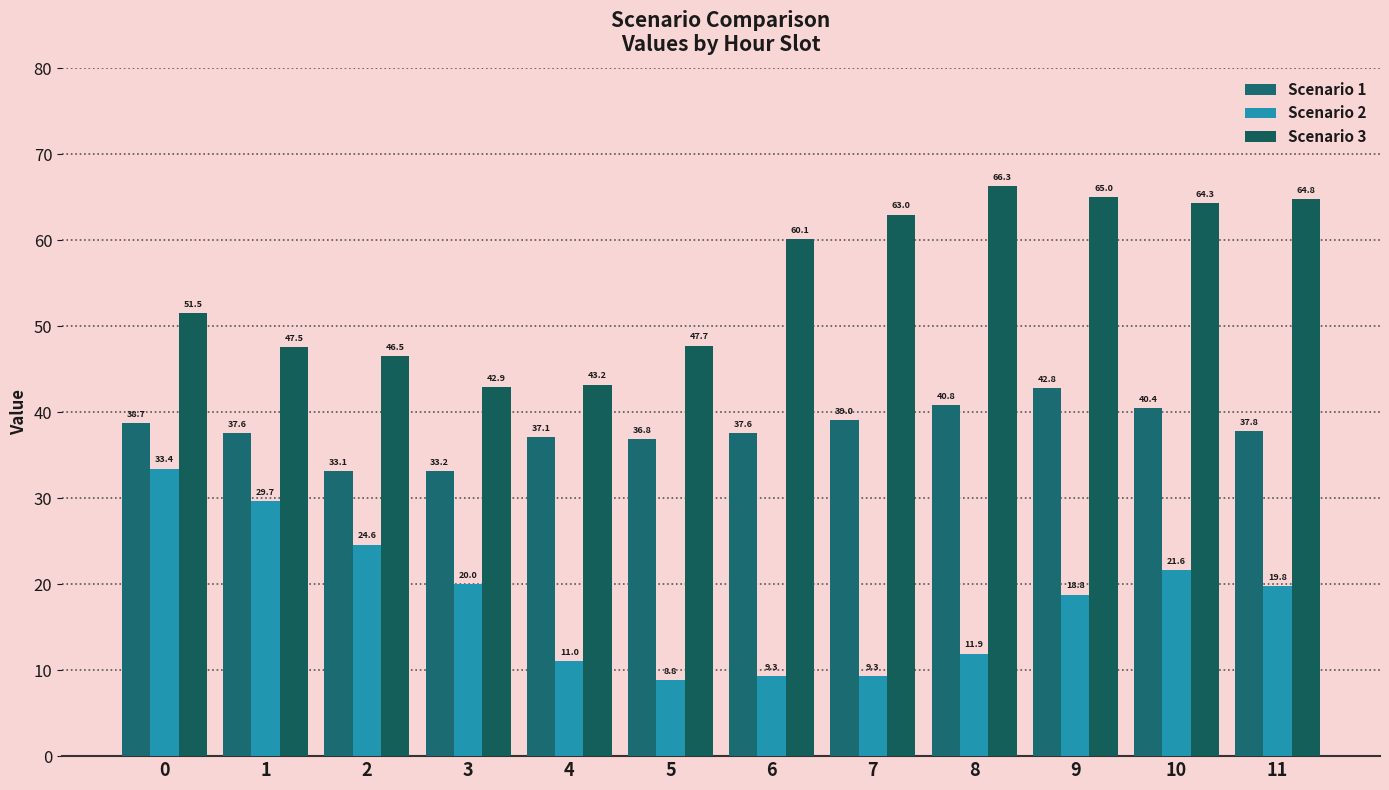

The value of Scenario 1 at 7 is 39.0. True or false?

True